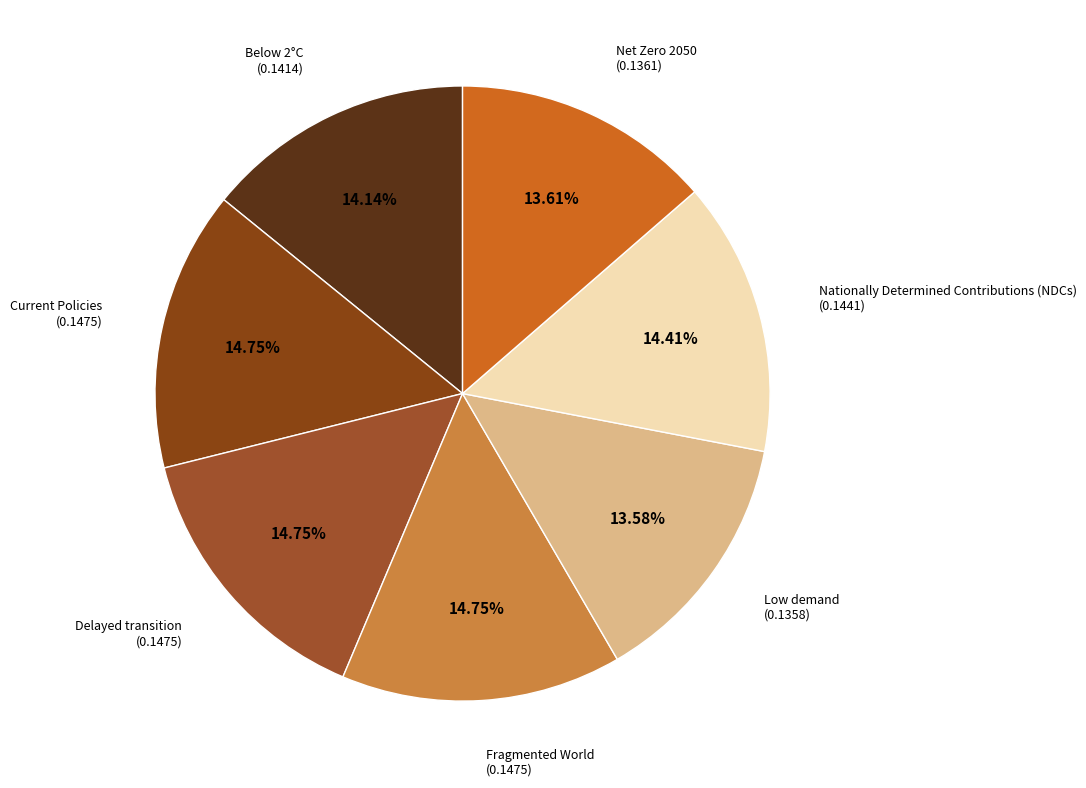

The Net Zero 2050 slice represents 14% of the pie. True or false?

True